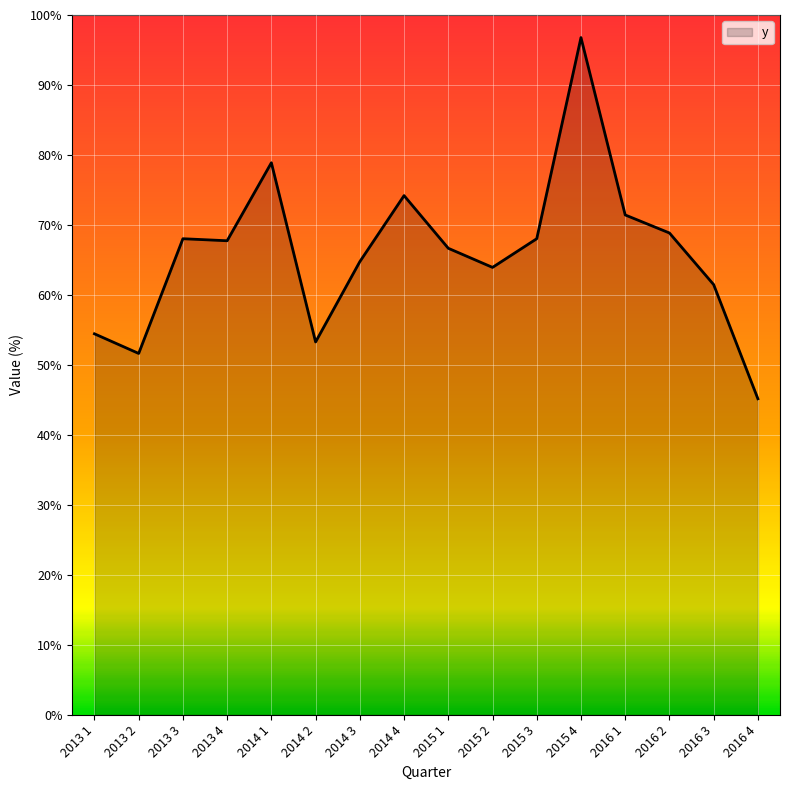

What is the greatest value displayed?

96.8